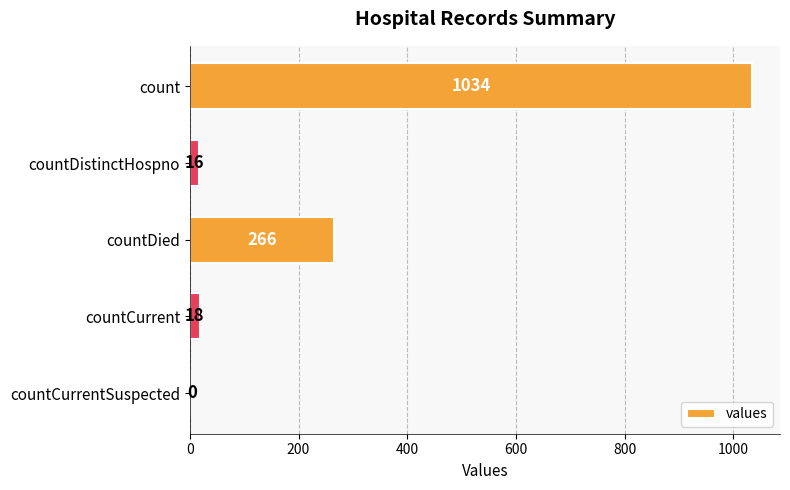

How many positive values are there?

4